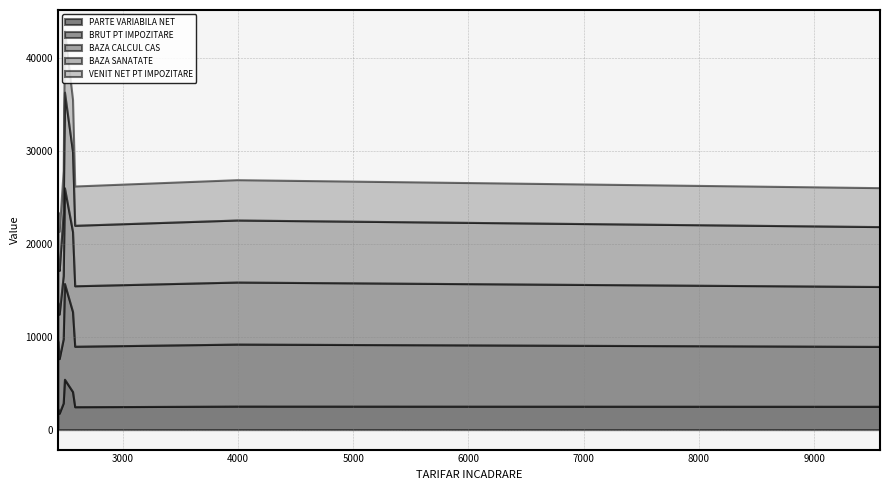

In BAZA SANATATE, how many points are higher than both neighbors (excluding endpoints)?

3